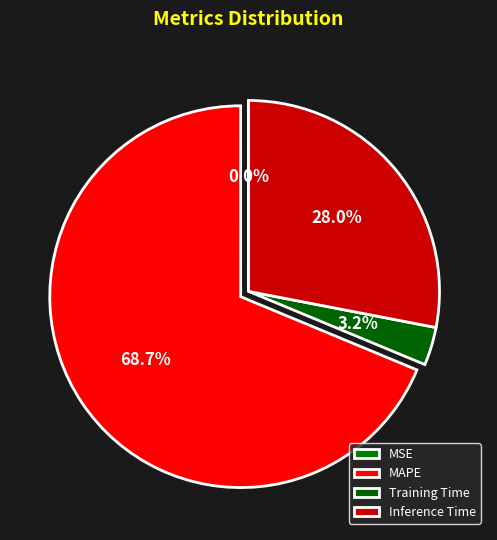

To the nearest percent, what is the difference between the largest and smallest slice percentages?

69%